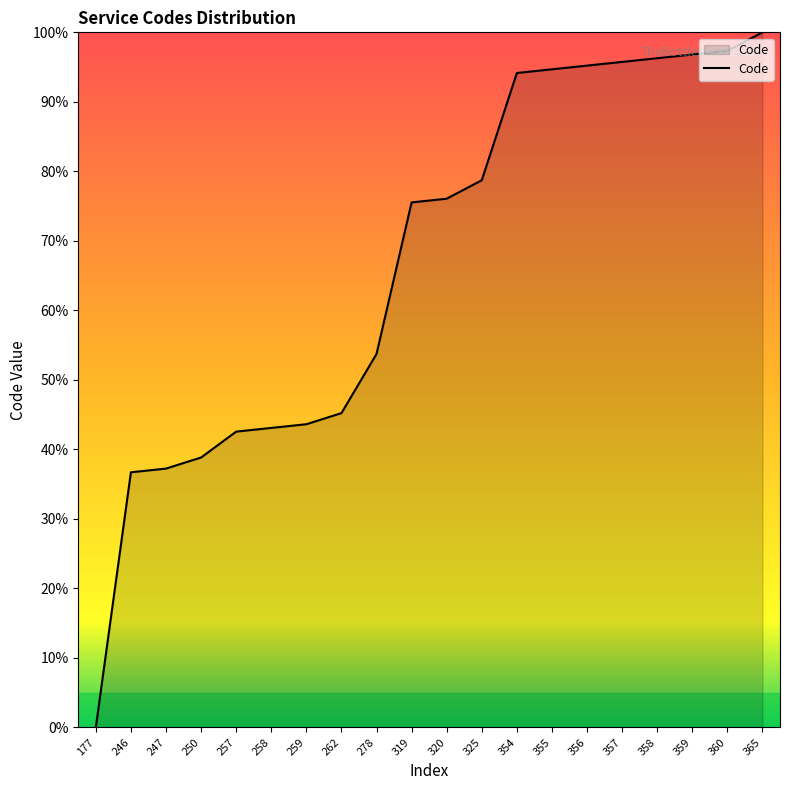

Reading left to right, what are all the values shown in this chart?

177=0.0	246=36.7	247=37.2	250=38.8	257=42.6	258=43.1	259=43.6	262=45.2	278=53.7	319=75.5	320=76.1	325=78.7	354=94.1	355=94.7	356=95.2	357=95.7	358=96.3	359=96.8	360=97.3	365=100.0